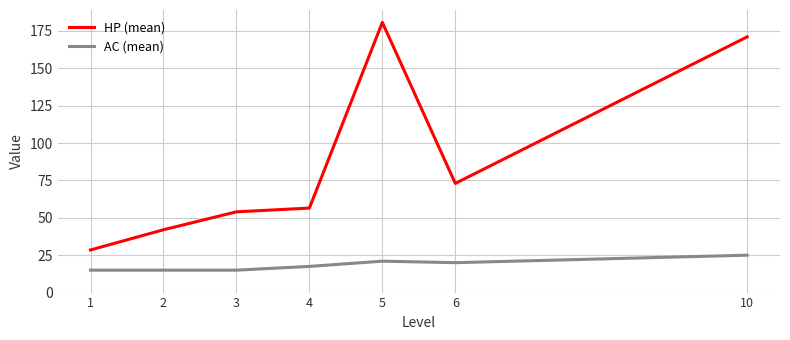

Is it true that AC (mean) equals 21.0 at 5?

True